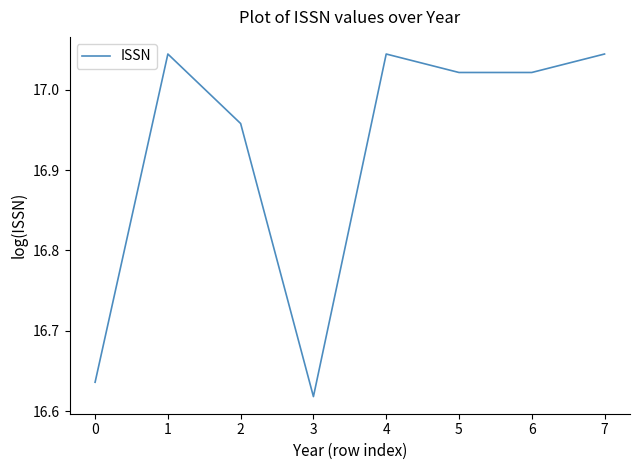

Is it true that the value at 0 is 5.5?

False